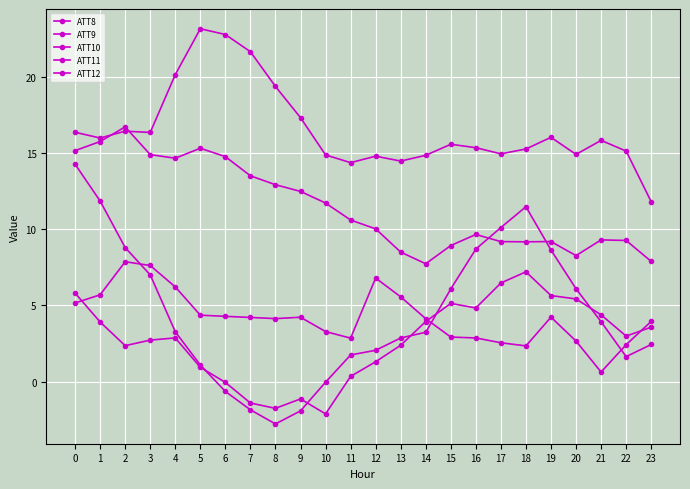

True or false: ATT11 and ATT12 cross at least once.

False